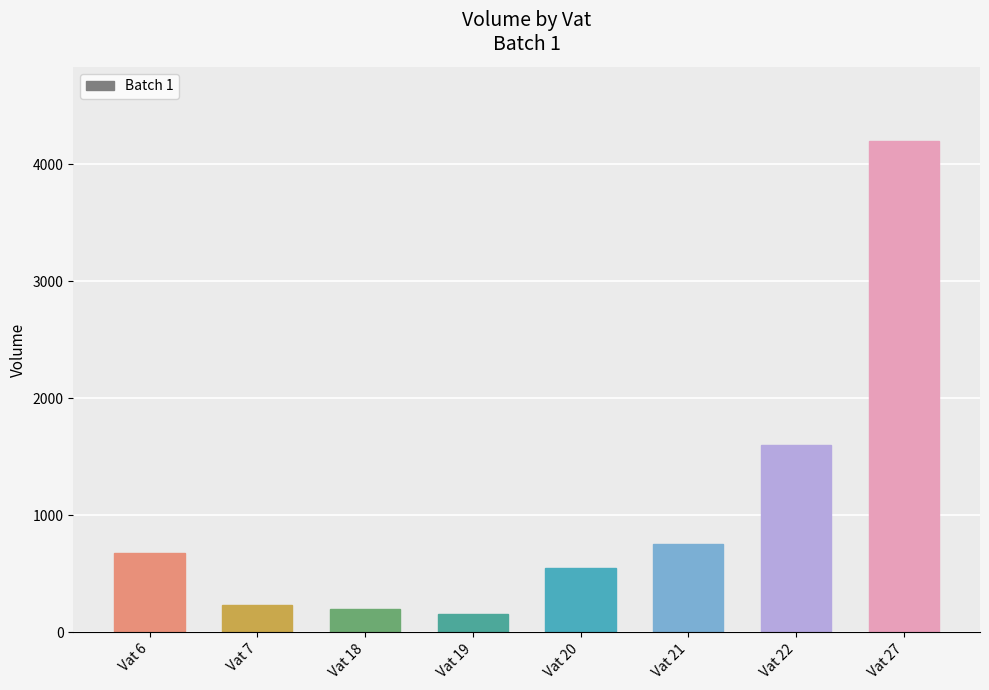

Between Vat 21 and Vat 27, which is larger?

Vat 27